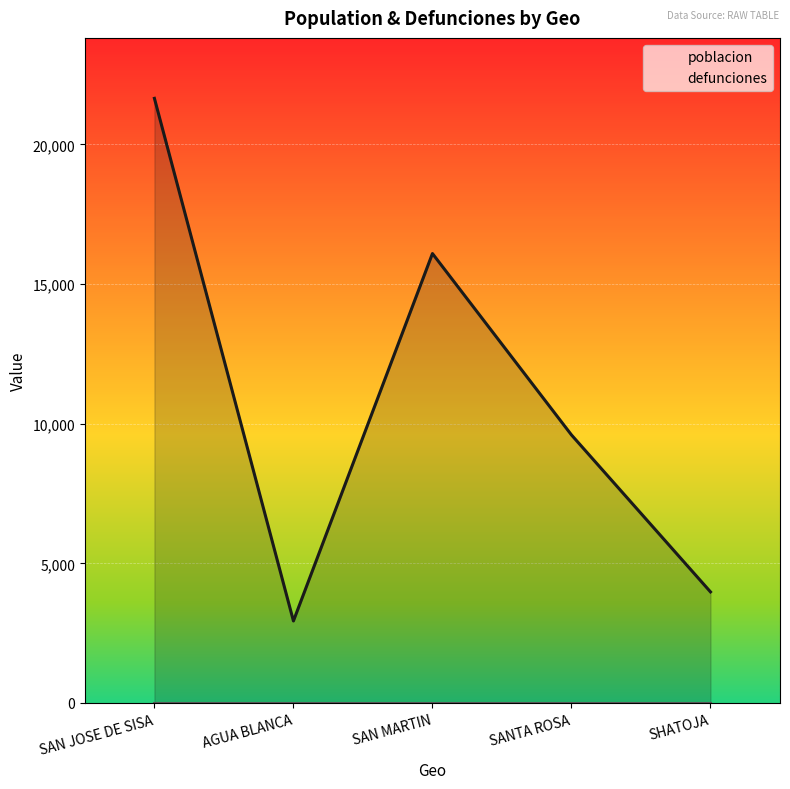

Is it true that the value at SANTA ROSA is 9598?

True